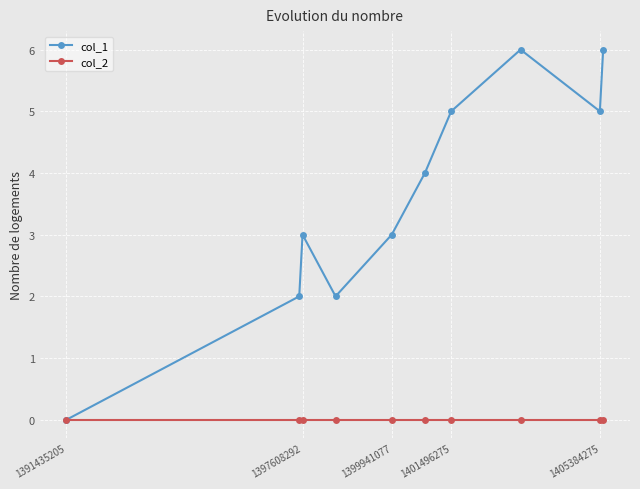

List the series in order of their overall mean, highest first.

col_1, col_2